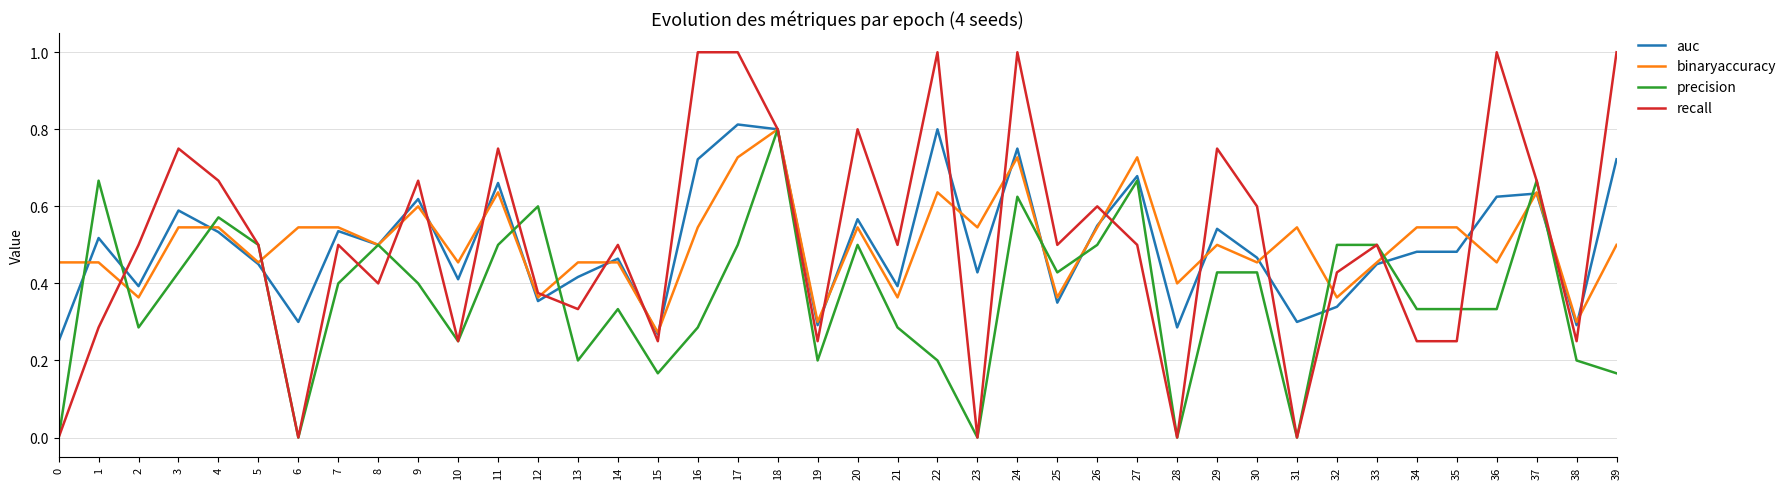

What is the greatest value displayed?

1.0